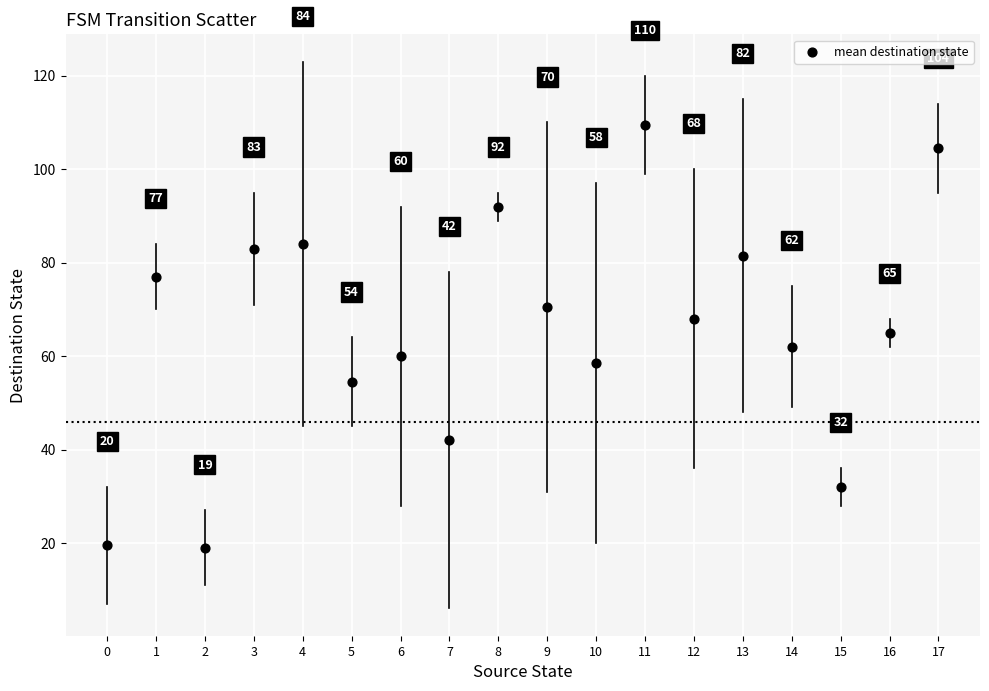

What is the range of Y values (max minus min)?

90.5